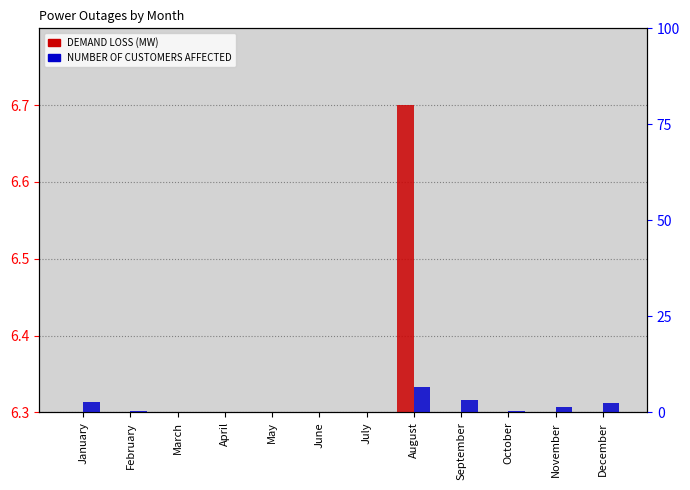

List the labels in order of DEMAND LOSS (MW) value, smallest first.

April, May, March, February, October, November, December, July, January, June, September, August